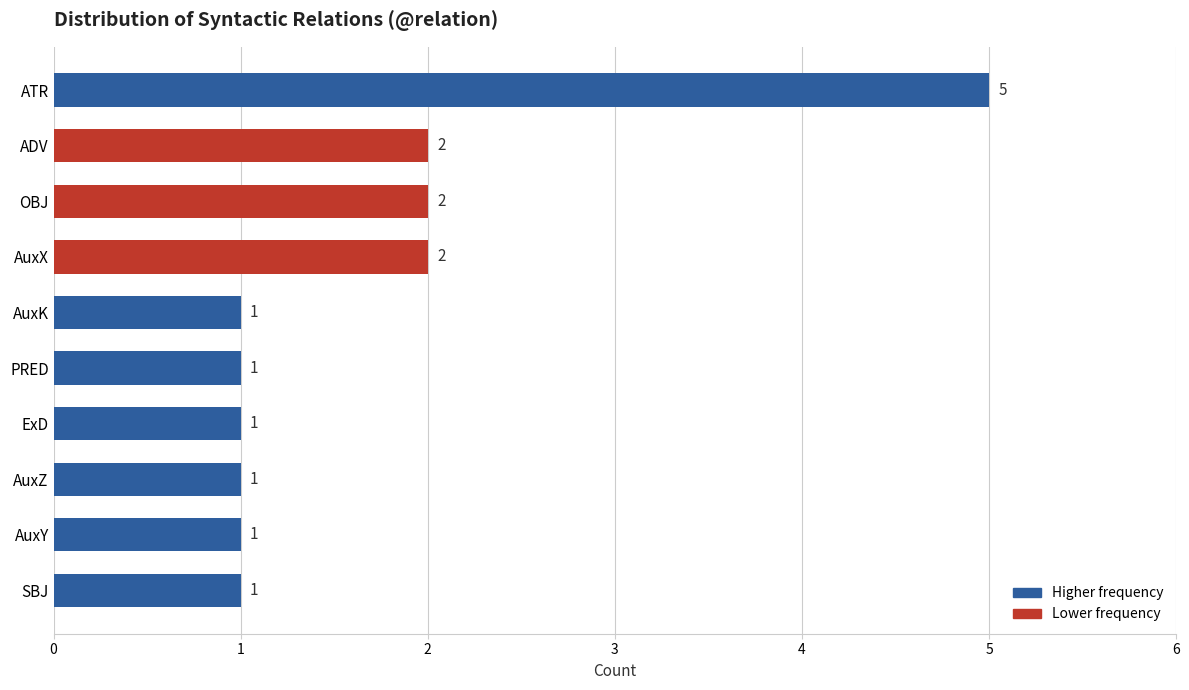

What is the sum of all values?

17